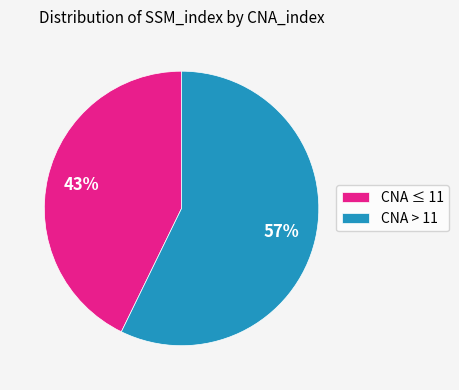

Is there any slice that represents more than half of the pie?

Yes